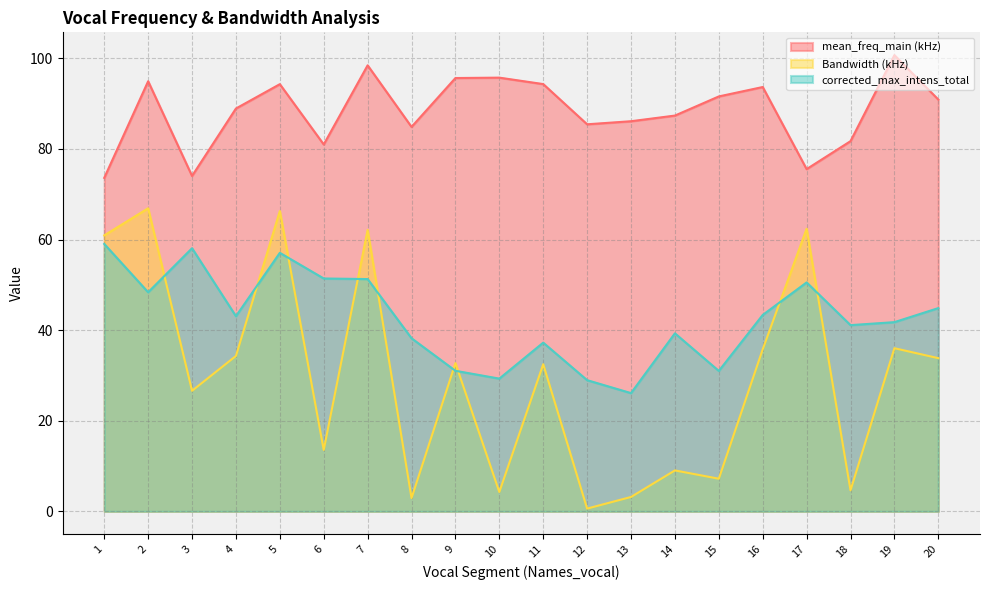

What is the greatest value displayed?

100.7